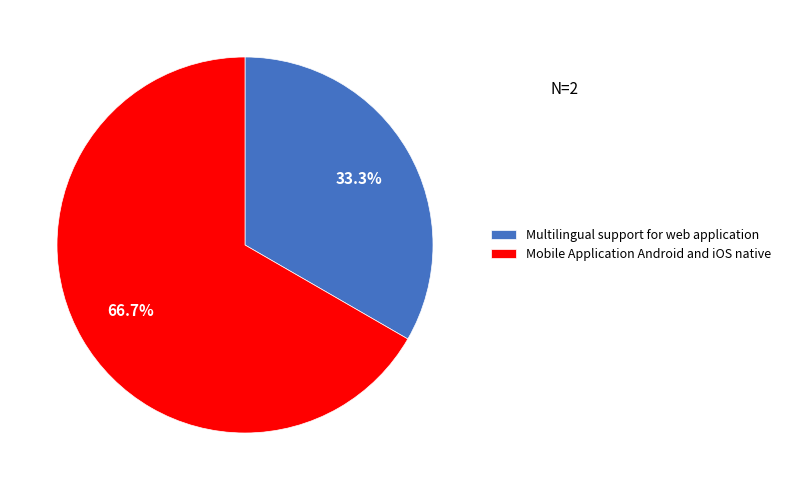

Which slice represents more than half of the pie?

Mobile Application Android and iOS native